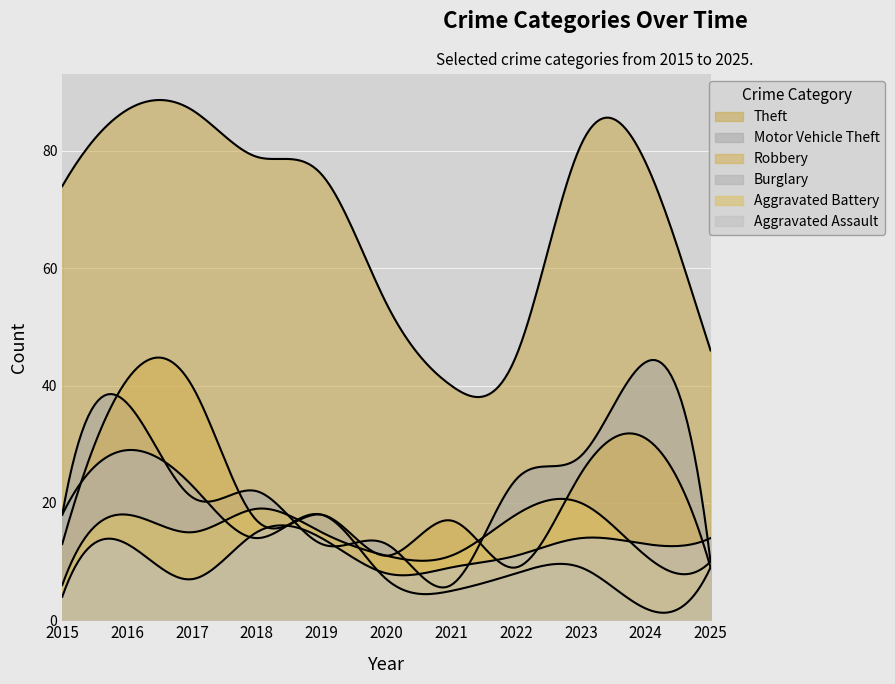

What is the total value across all series at 2018?

166